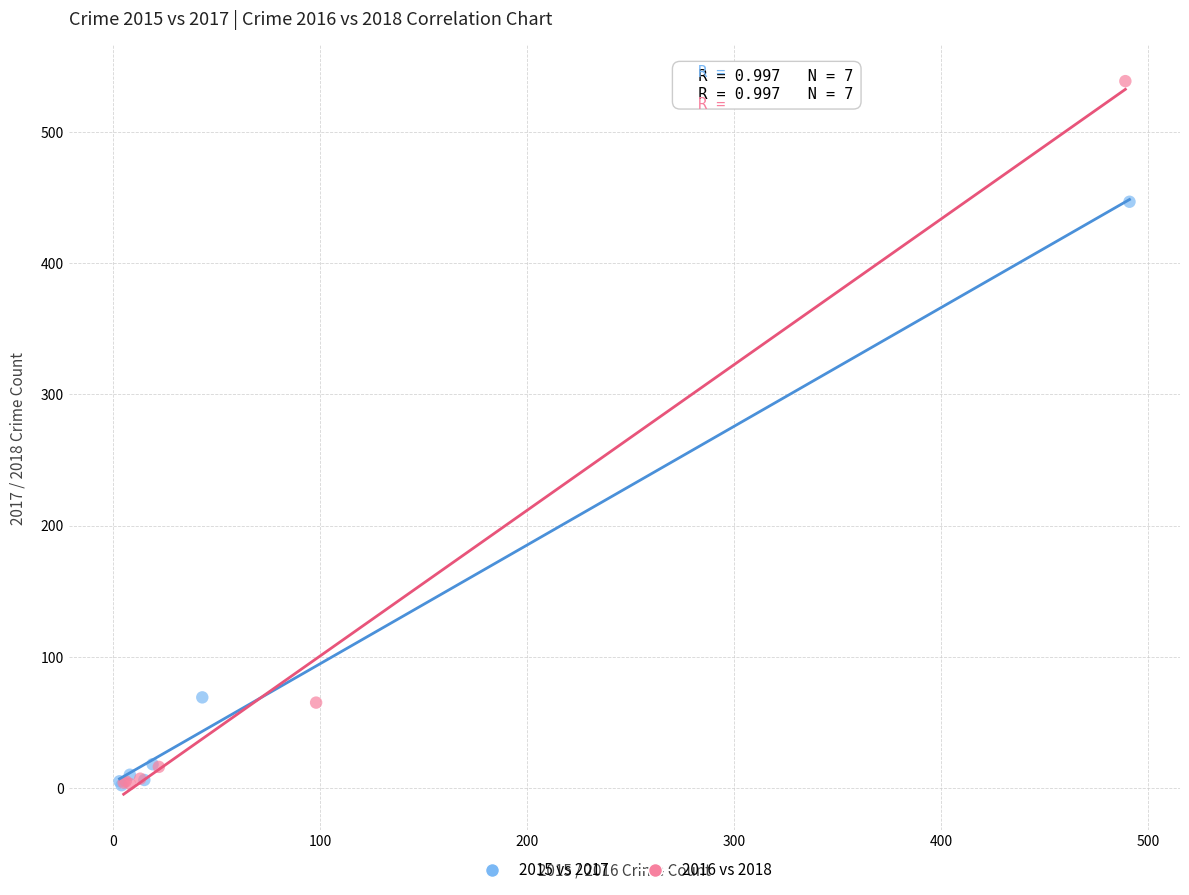

What are all the series names shown in the legend?

2015 vs 2017, 2016 vs 2018